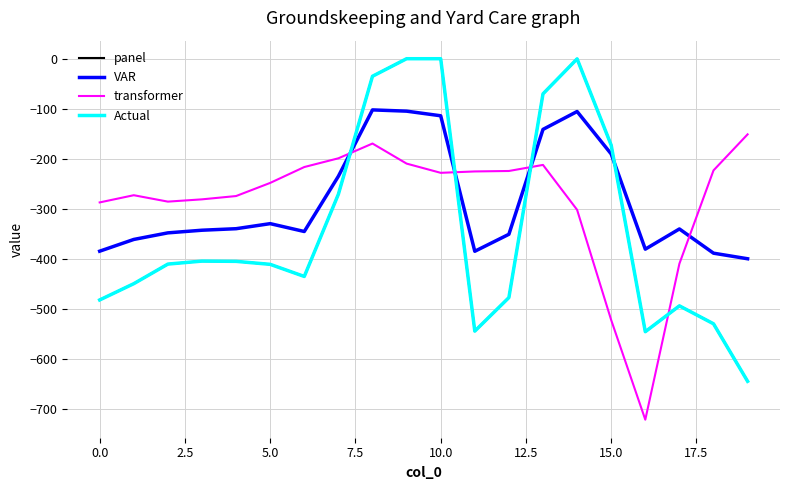

Does the chart display data point markers on the line(s)?

No